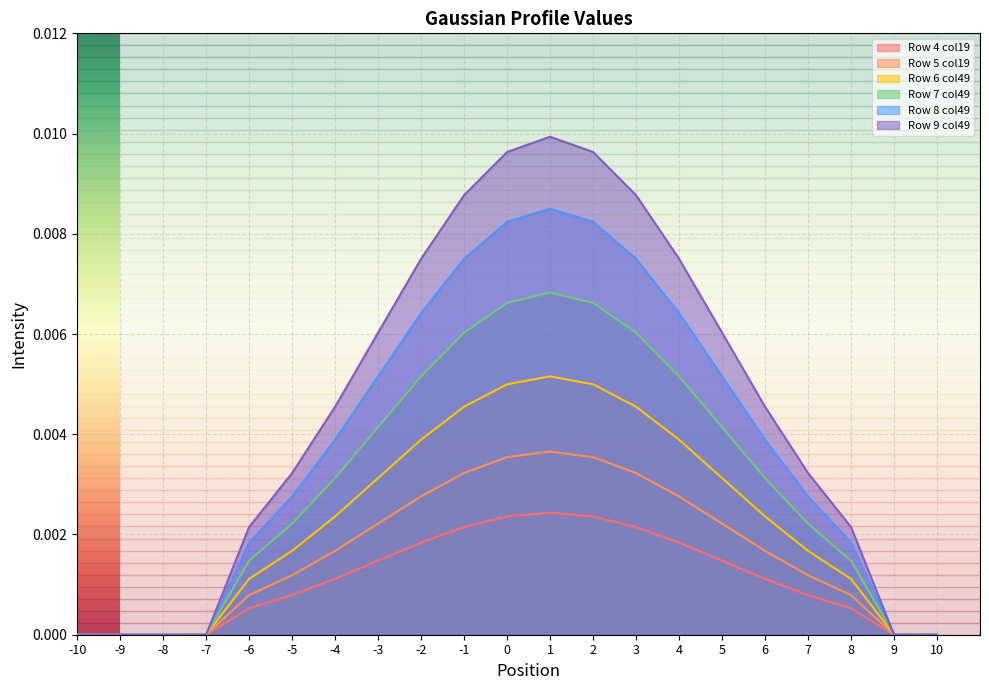

True or false: Row 8 col49 and Row 9 col49 intersect in this chart.

False